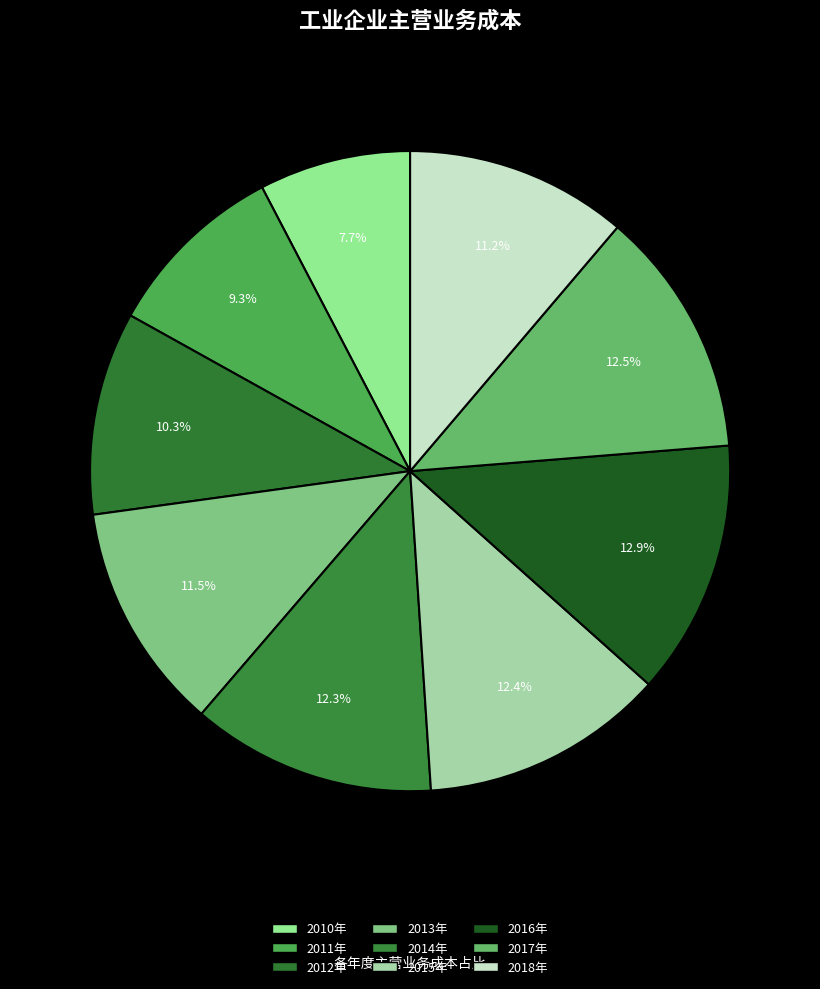

Is it true that 2011年 is 1% of the pie?

False